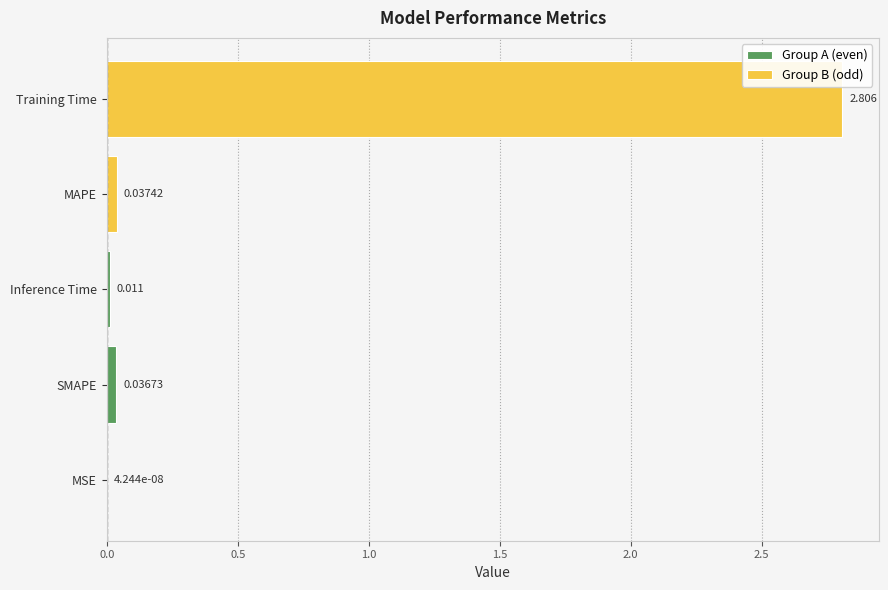

Which category has the highest value in the Group A (even) series?

SMAPE